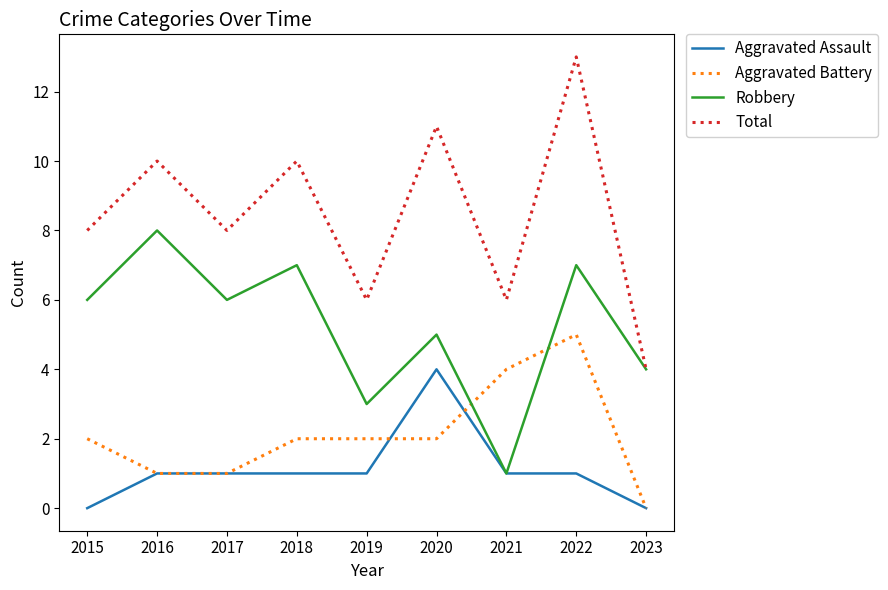

Rank the series by their maximum value, from lowest to highest.

Aggravated Assault, Aggravated Battery, Robbery, Total